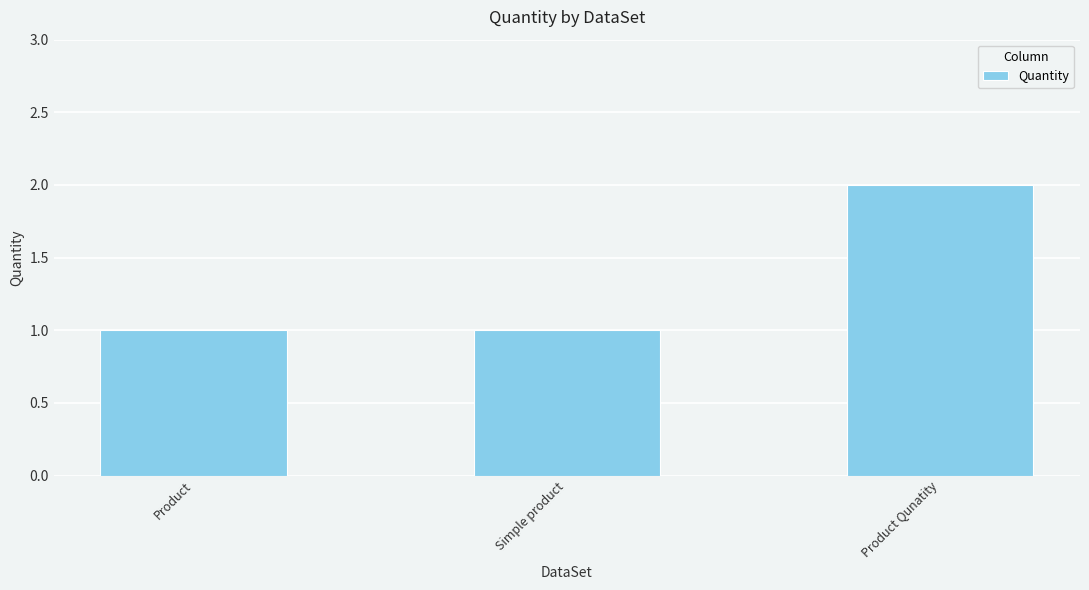

Is it true that the value at Product Qunatity is 2?

True